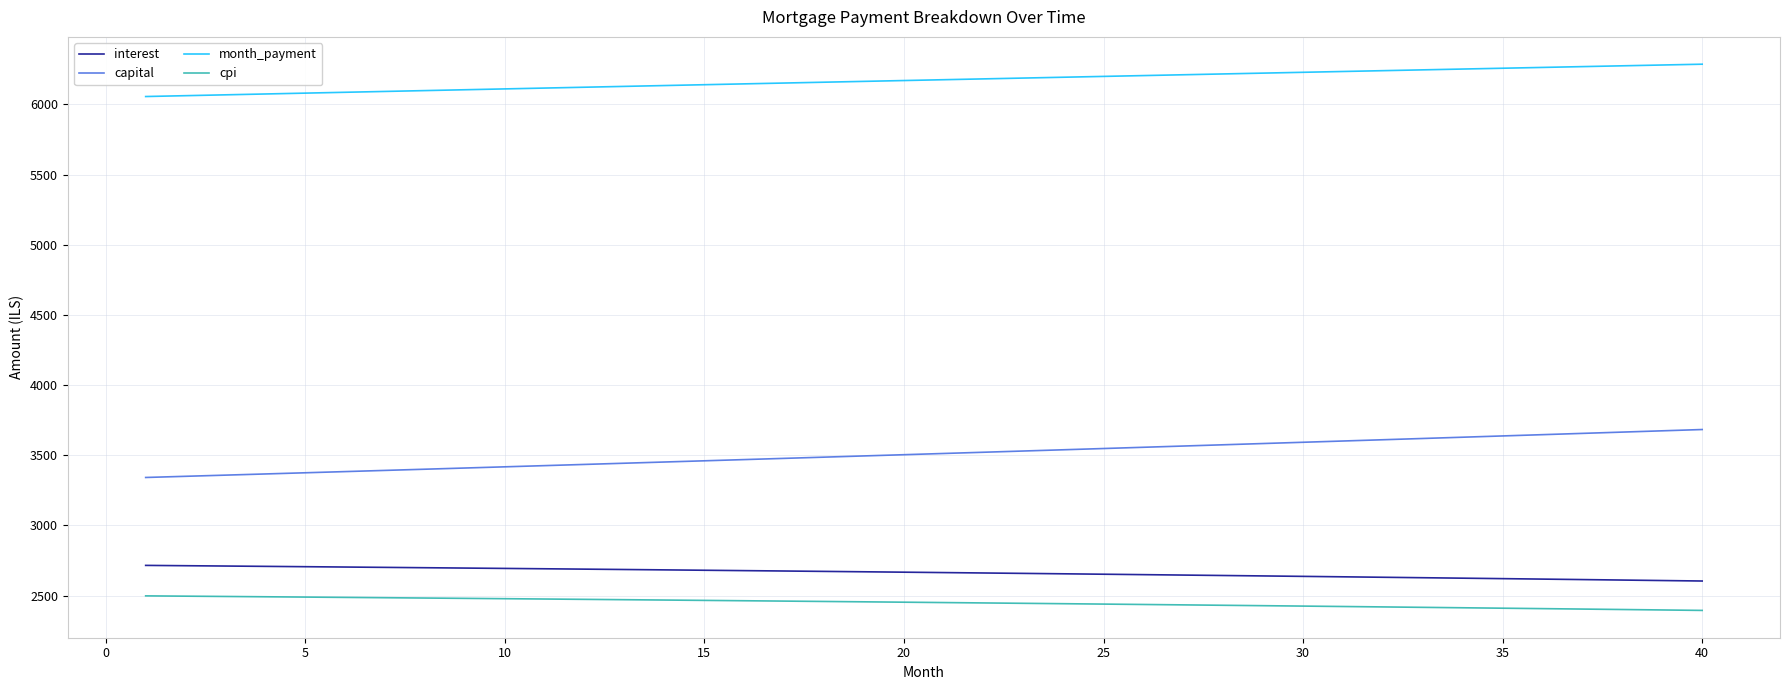

True or false: capital and cpi intersect in this chart.

False